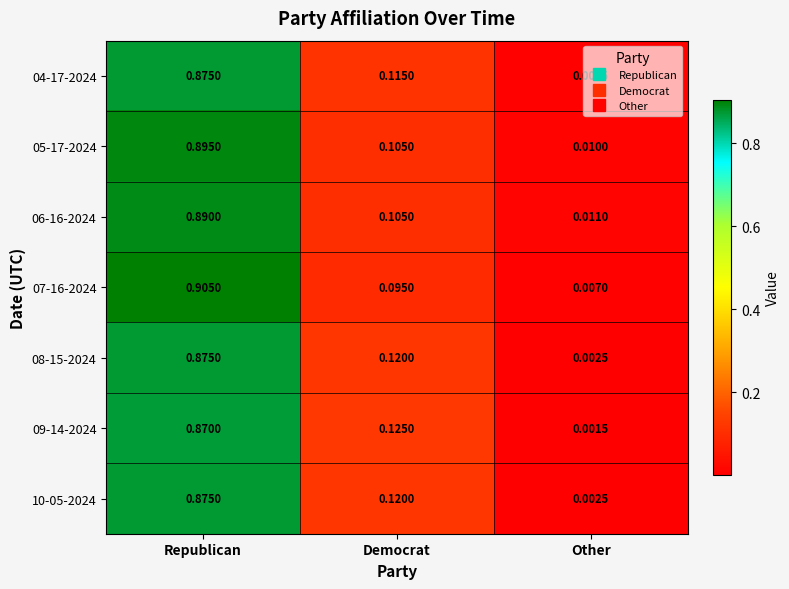

Is the value of 10-05-2024 at Democrat greater than the value of 05-17-2024 at Republican?

No